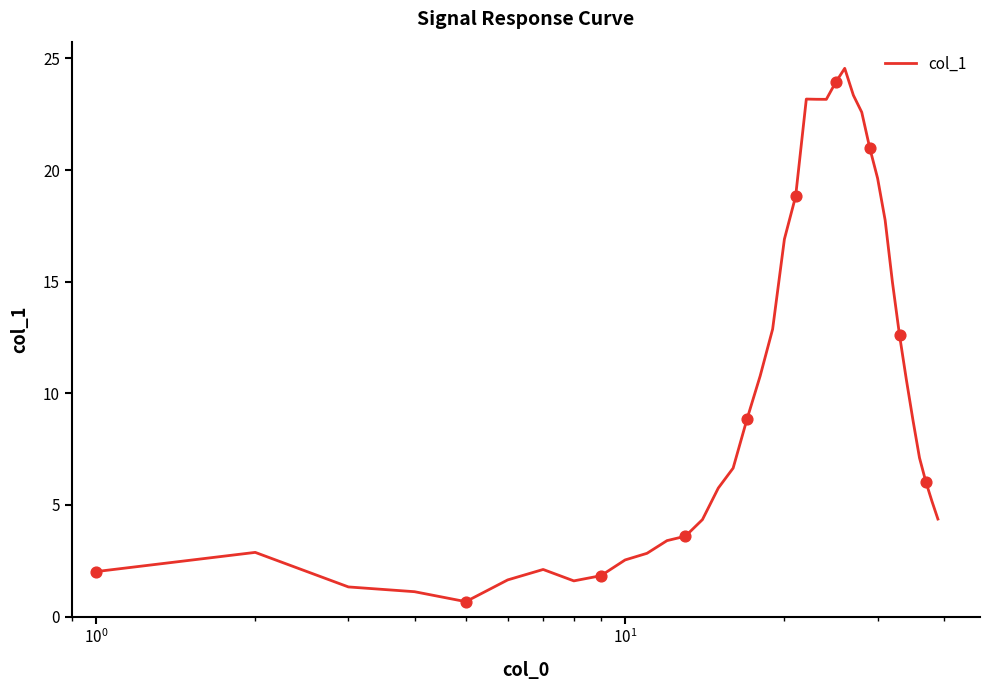

What is the minimum value shown in the chart?

0.7